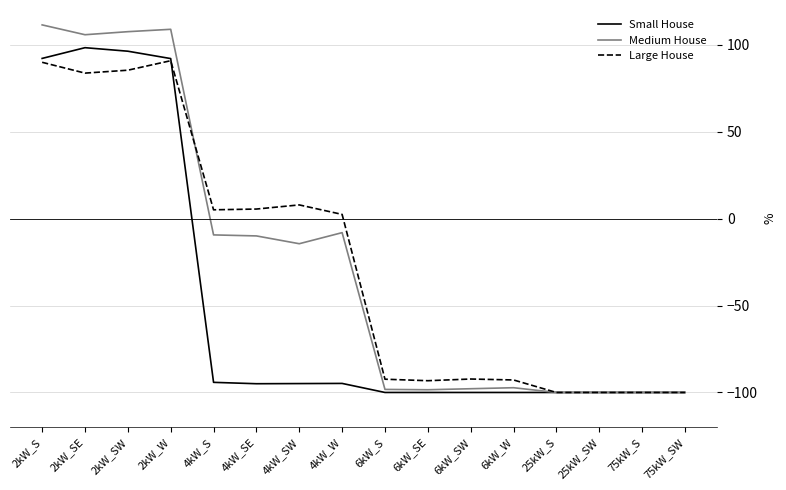

What is the maximum value for Medium House?

111.4